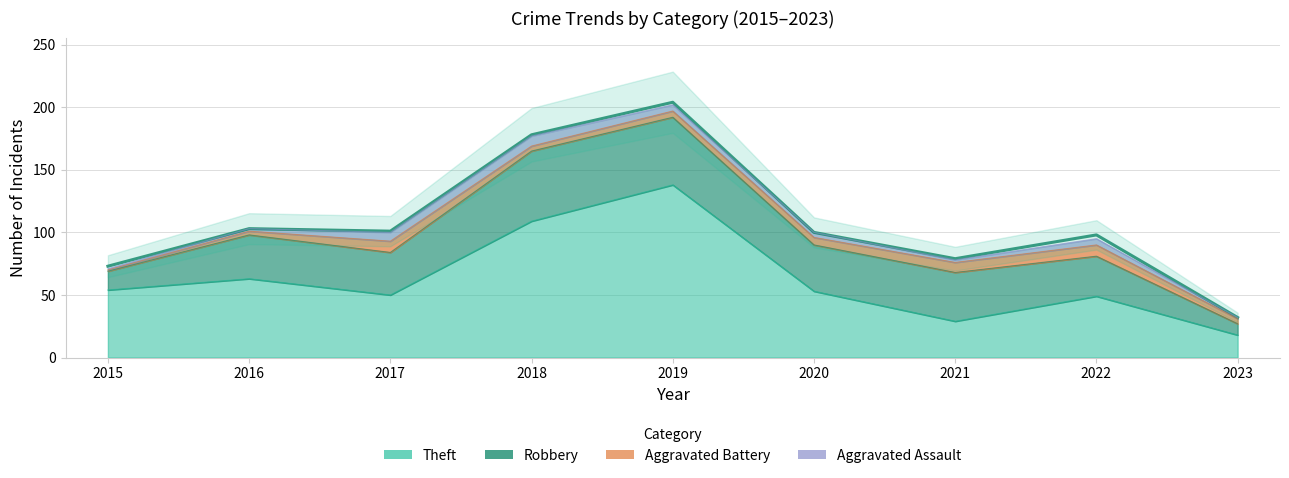

What is the greatest value displayed?

204